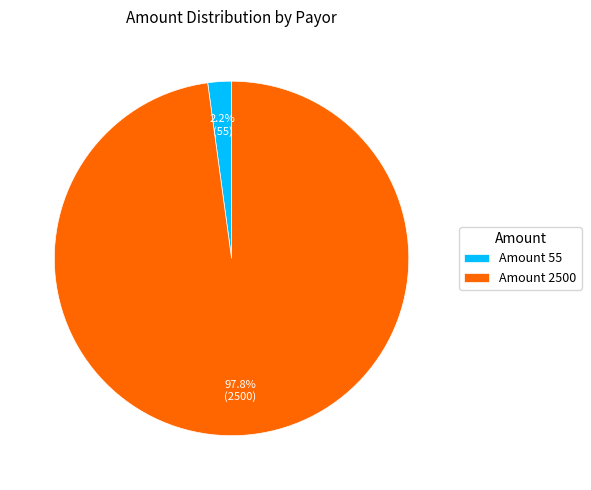

What is the smallest slice in the pie chart?

Amount 55